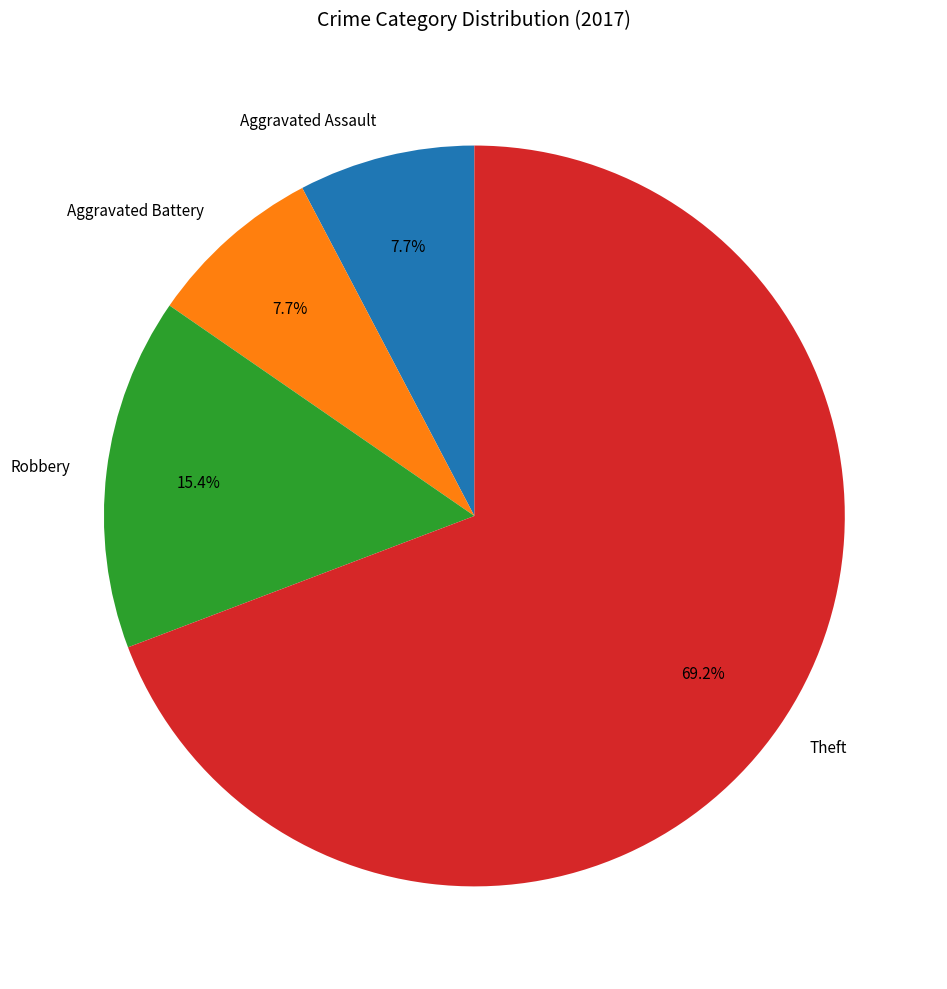

To the nearest percent, what portion does Theft represent?

69%